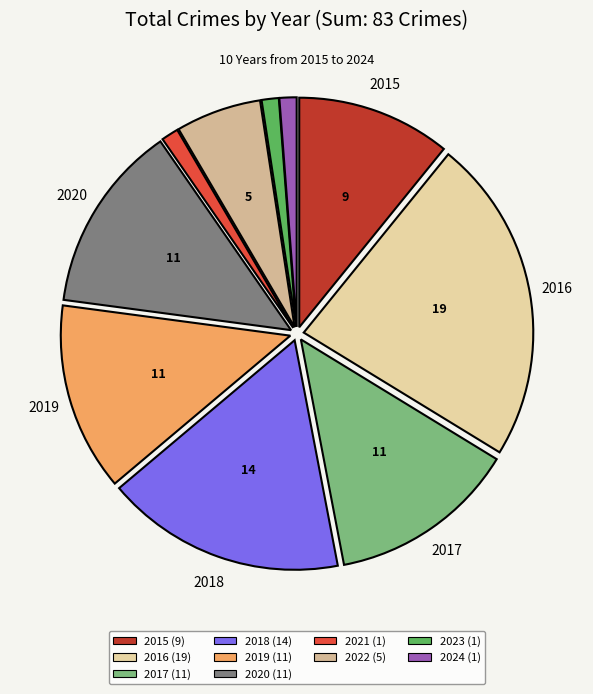

What is the smallest slice in the pie chart?

2021